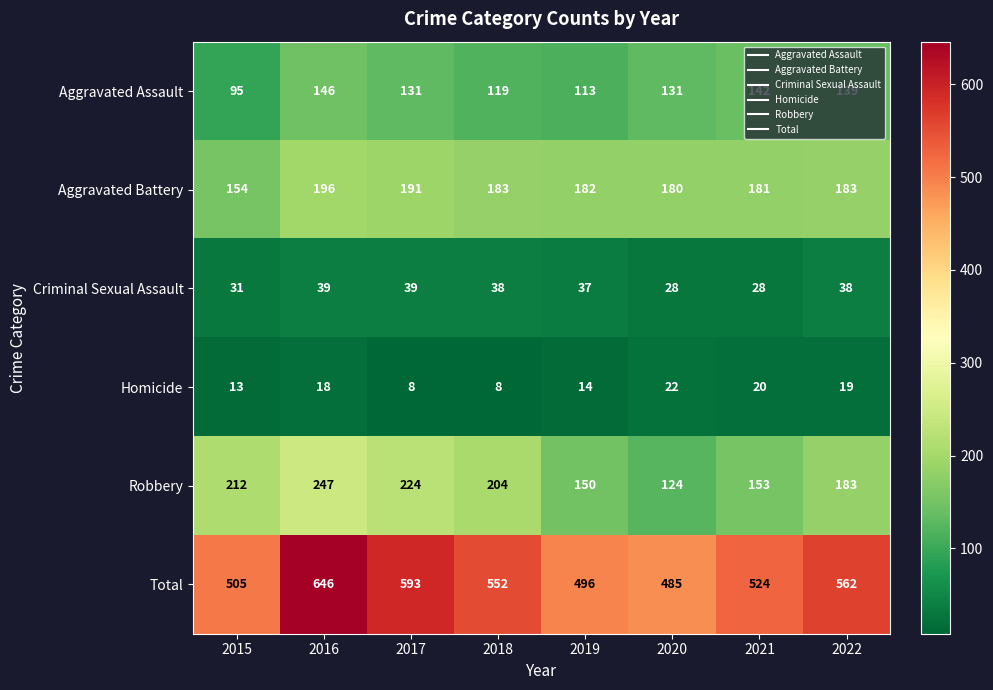

What is the maximum value for Robbery?

247